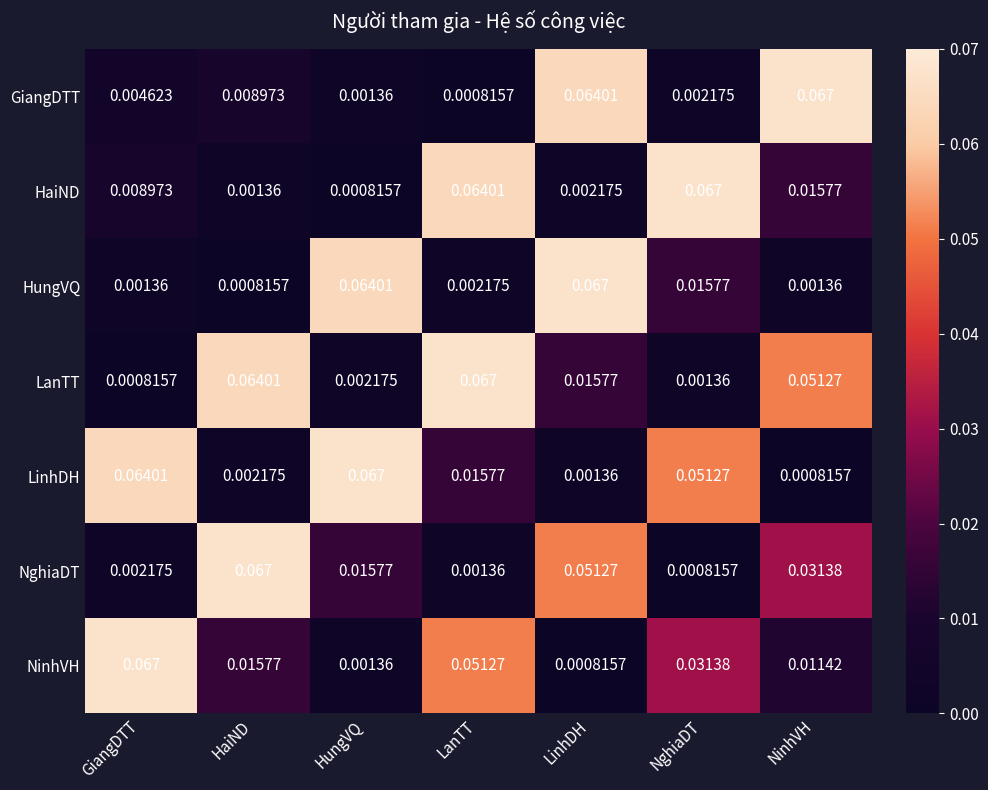

Where is GiangDTT nearest to the value 0?

LanTT